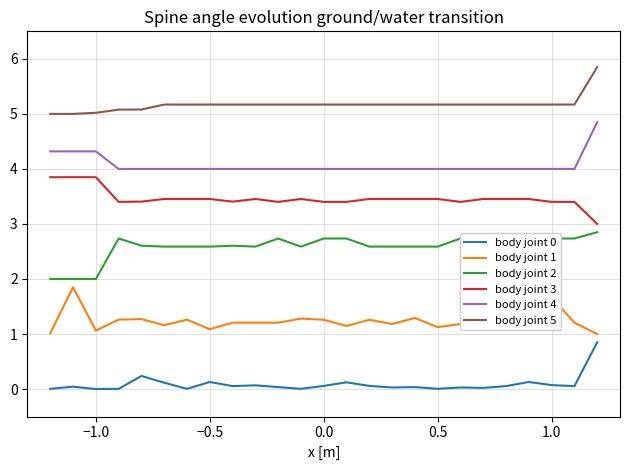

What is the lowest value of the body joint 2 series?

2.0